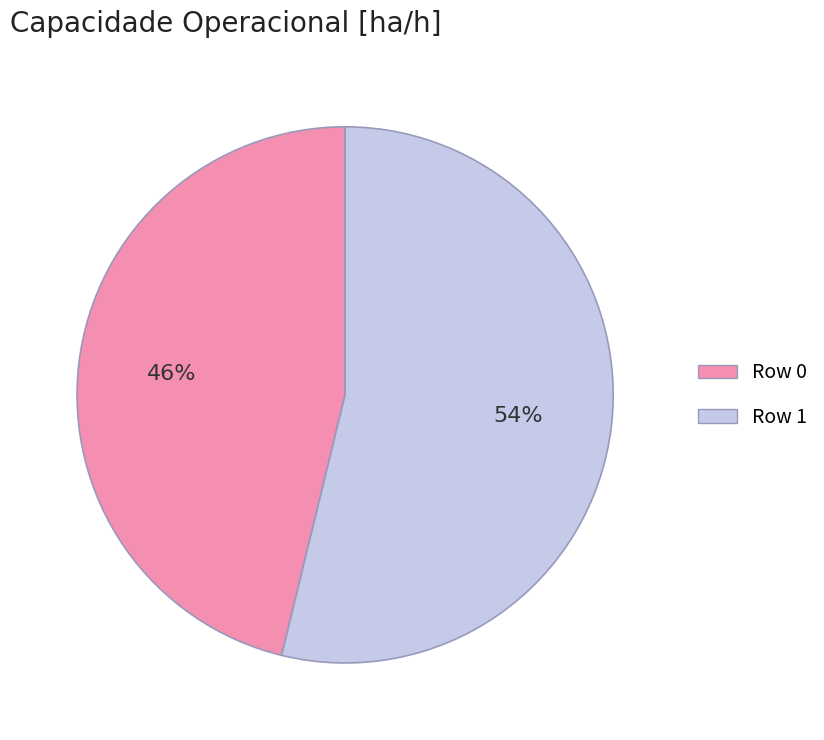

How many segments does this pie chart have?

2